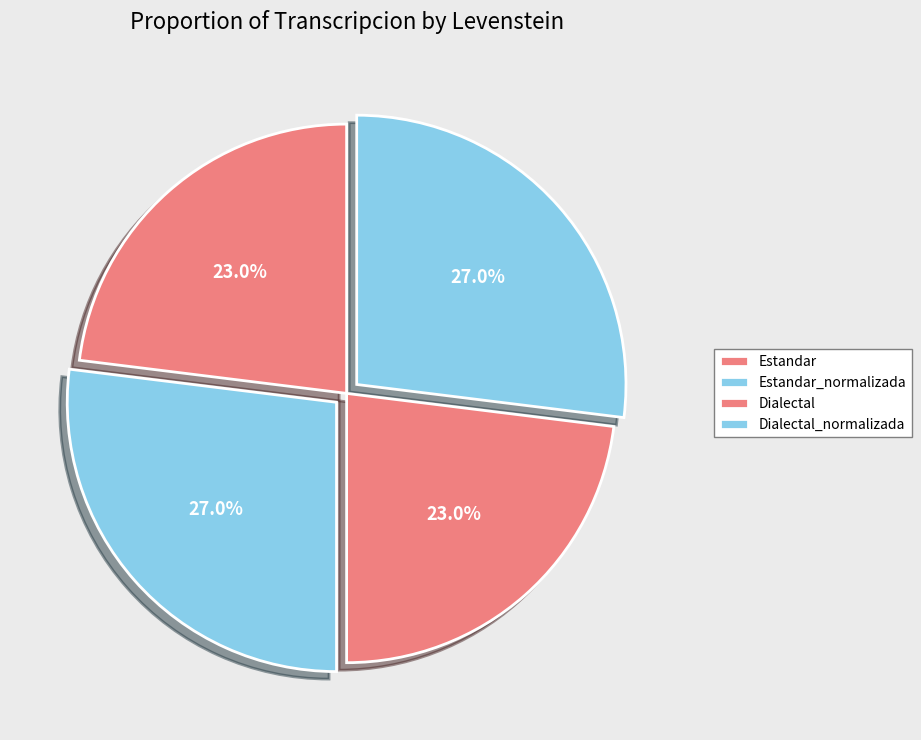

True or false: Dialectal_normalizada accounts for 33% of the total.

False